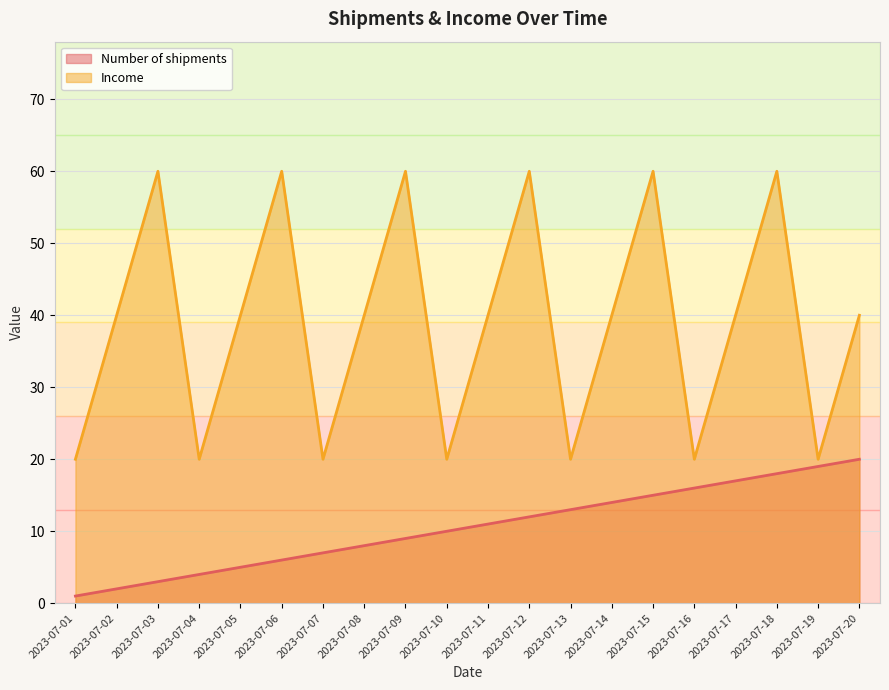

Which label corresponds to the smallest value in the chart?

2023-07-01